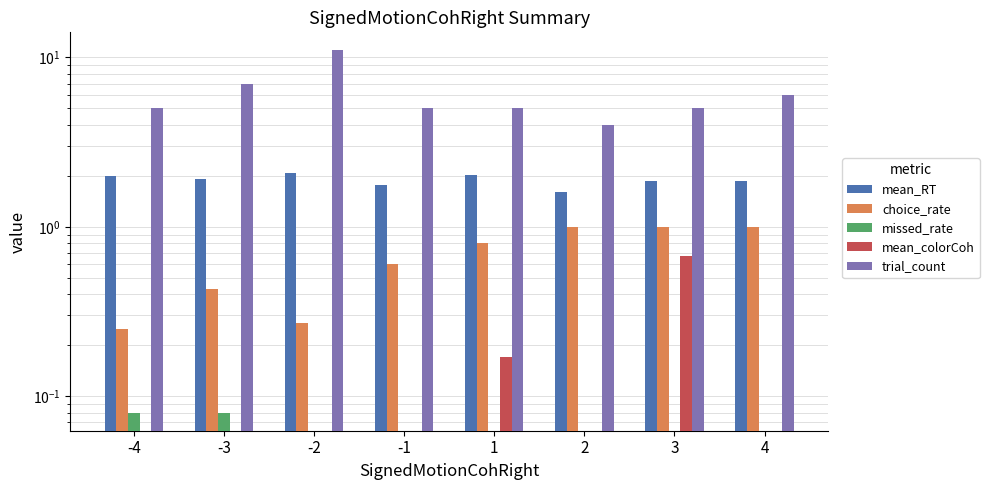

What is the sum of the missed_rate values at -3 and -1?

0.1